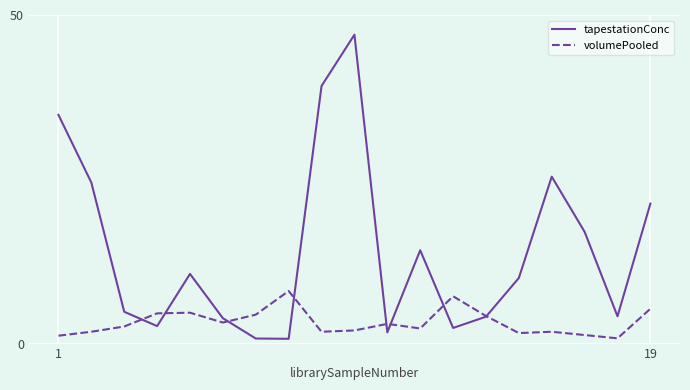

Rank the series by their average value, from lowest to highest.

volumePooled, tapestationConc